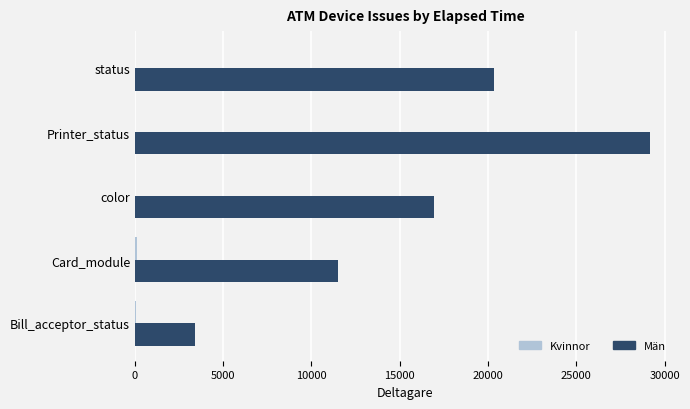

At which category is the sum across all series the highest?

Printer_status